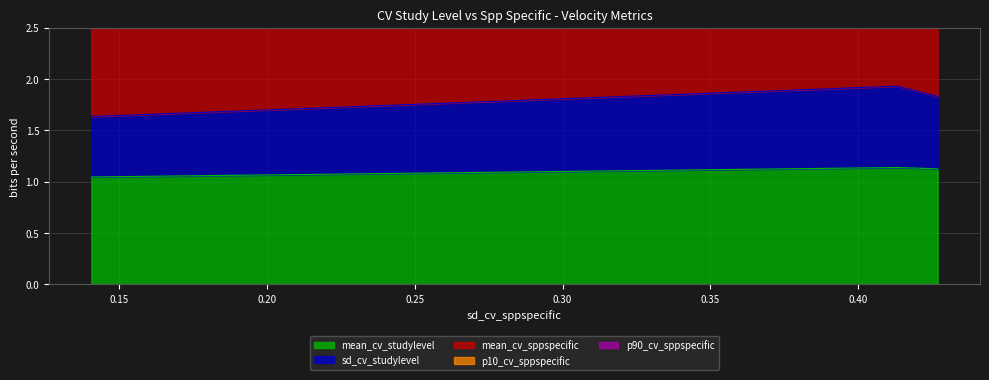

Count the number of data series in this chart.

3